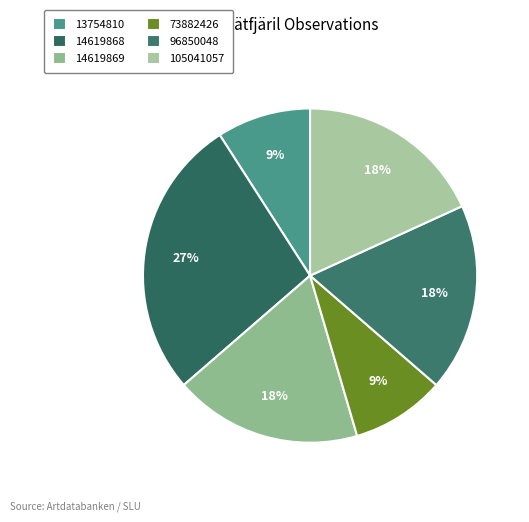

To the nearest percent, what percentage of the pie is 14619869?

18%